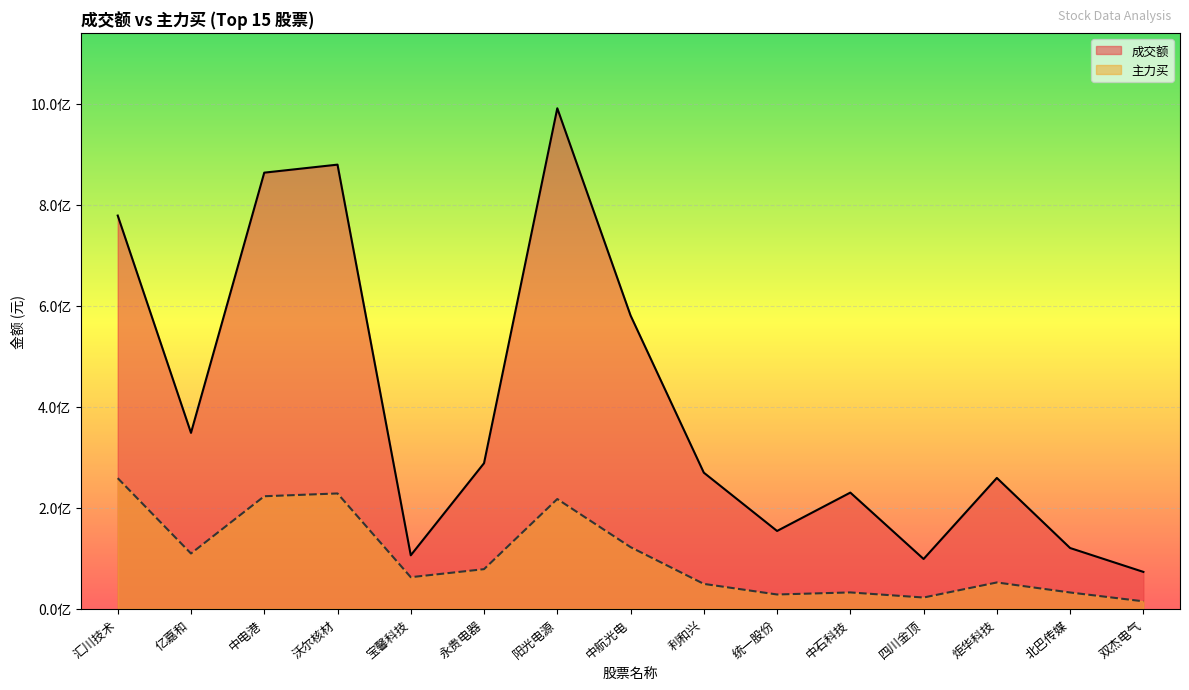

Which category has the lowest value across all series?

双杰电气